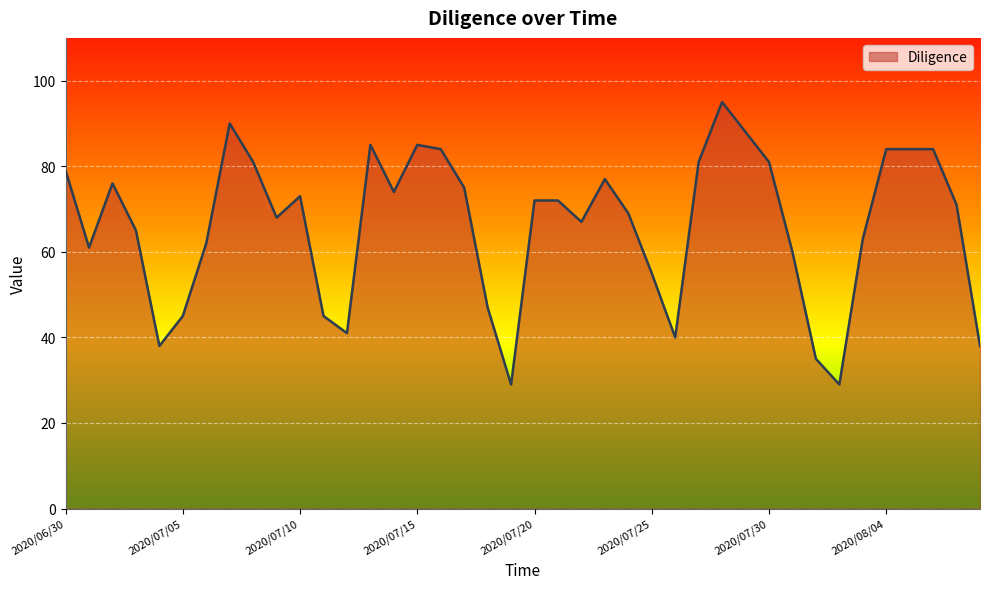

What is the minimum value shown in the chart?

29